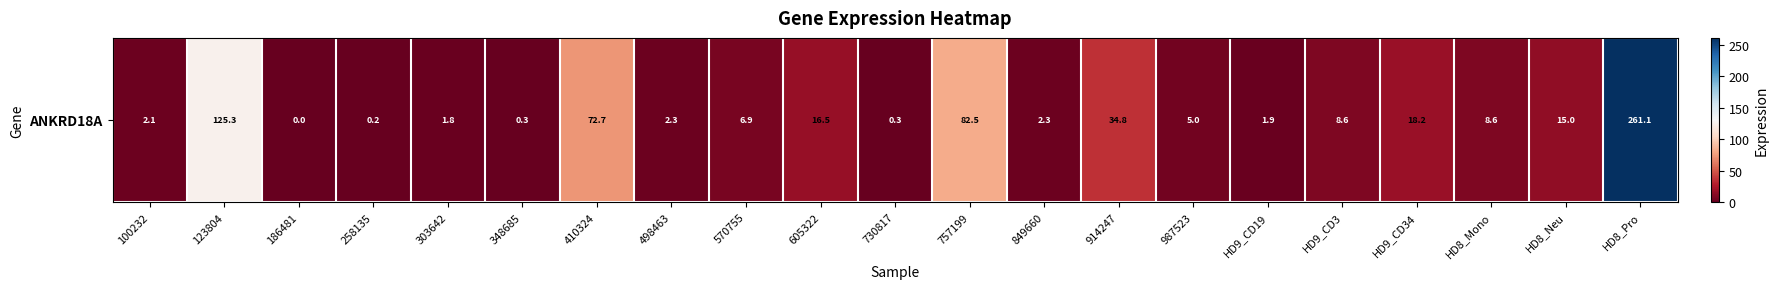

How many data points are less than 6?

10